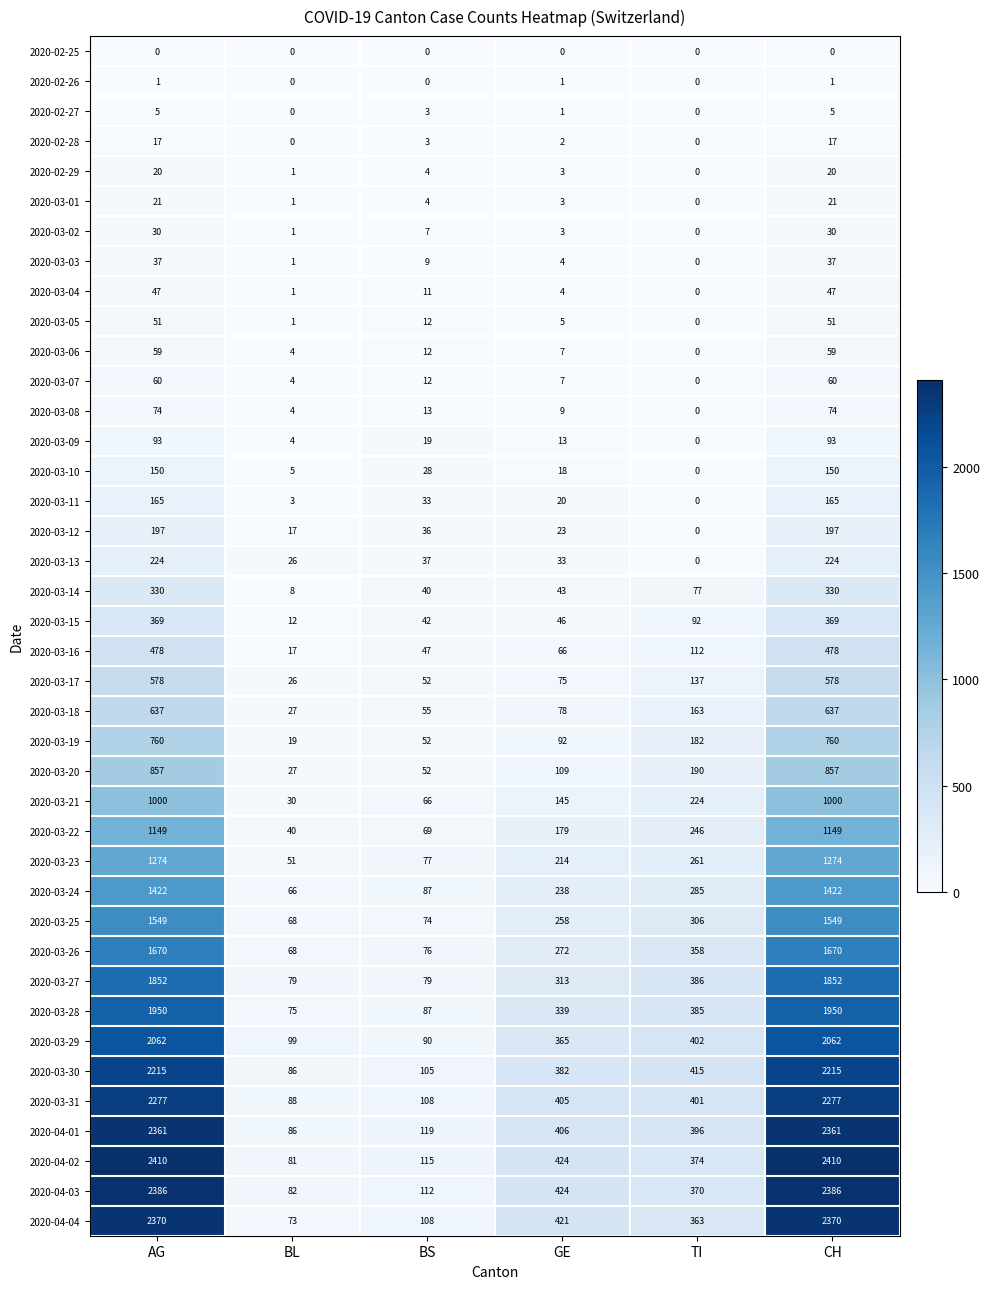

True or false: 2020-03-18 has a value of 284 at CH.

False